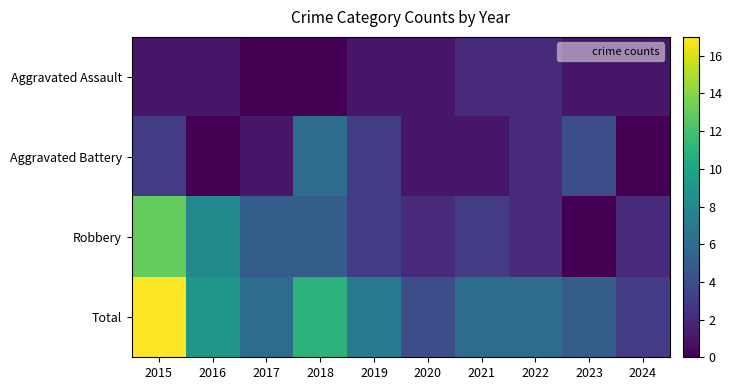

Rank the series by their average value, from lowest to highest.

Aggravated Assault, Aggravated Battery, Robbery, Total